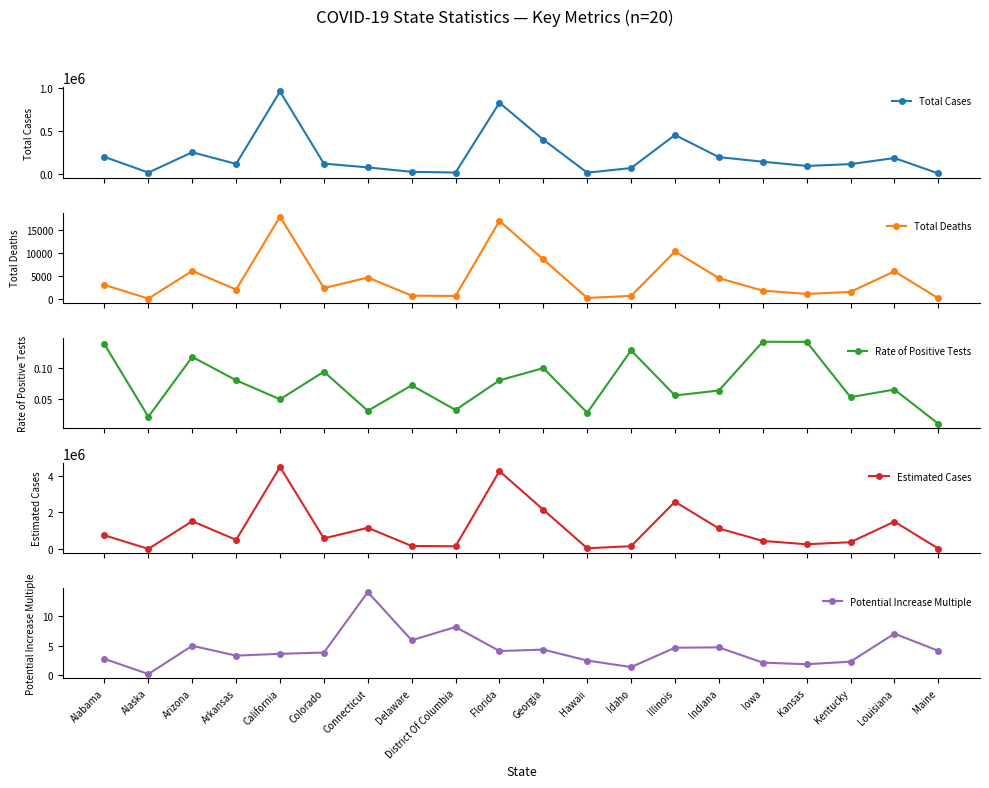

What is the average value of the Rate of Positive Tests series?

0.1